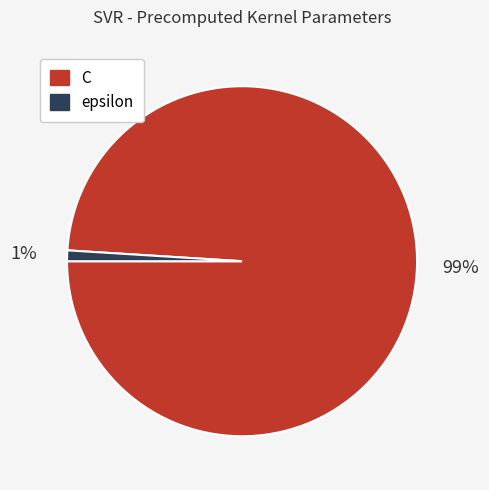

Does any single category account for the majority?

Yes